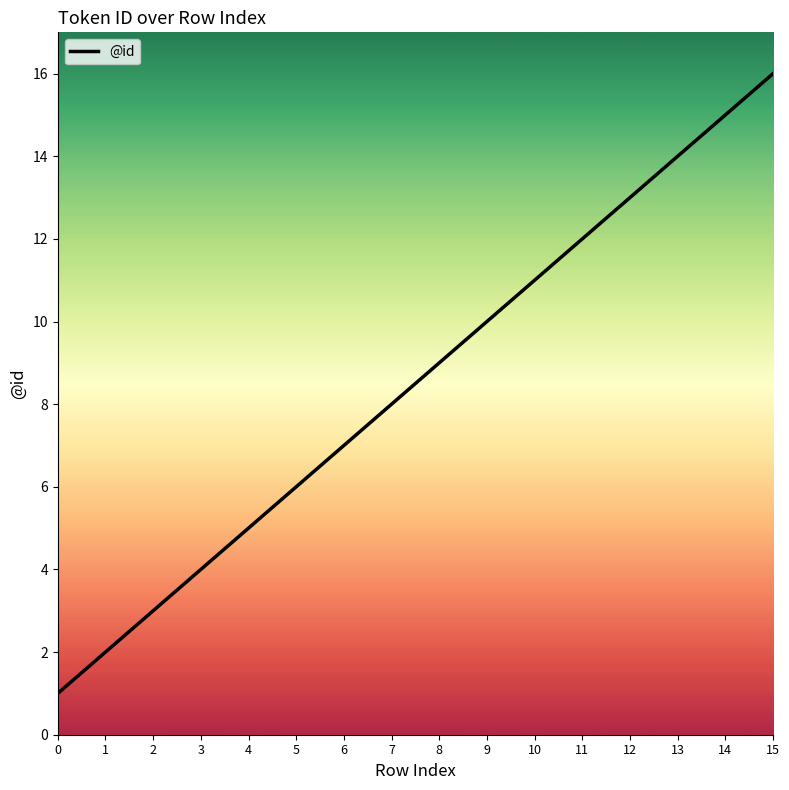

Rank the categories by value from lowest to highest.

0, 1, 2, 3, 4, 5, 6, 7, 8, 9, 10, 11, 12, 13, 14, 15